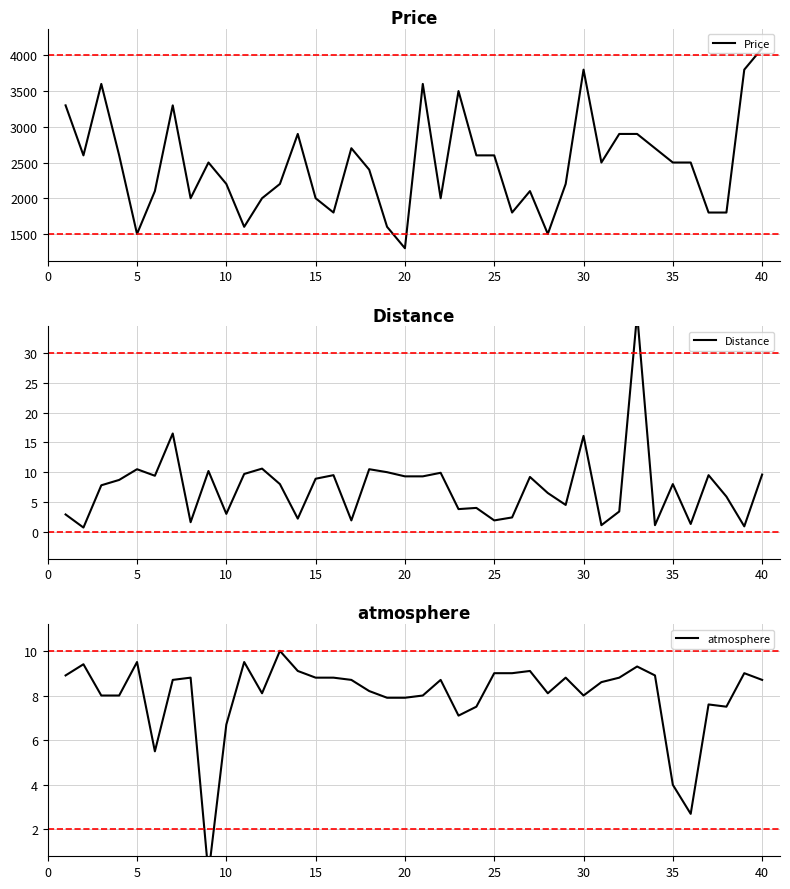

What is the difference between the maximum and minimum values in the Distance series?

35.9